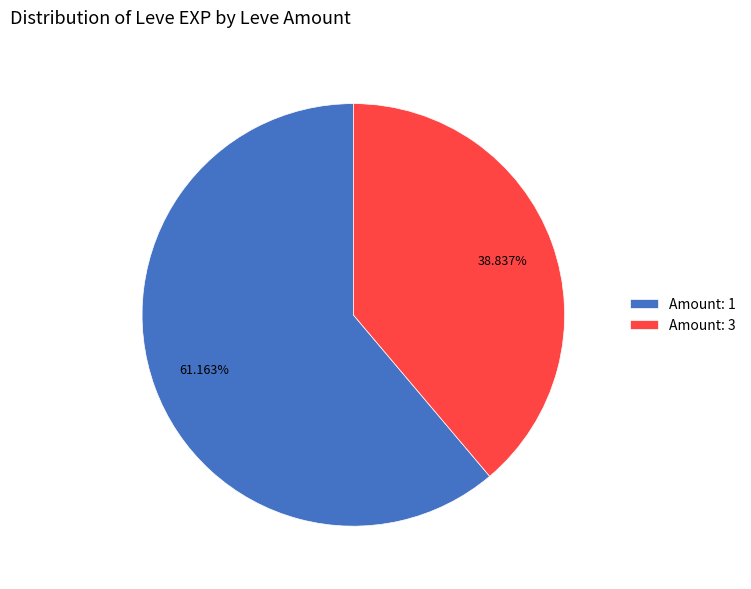

How many segments does this pie chart have?

2